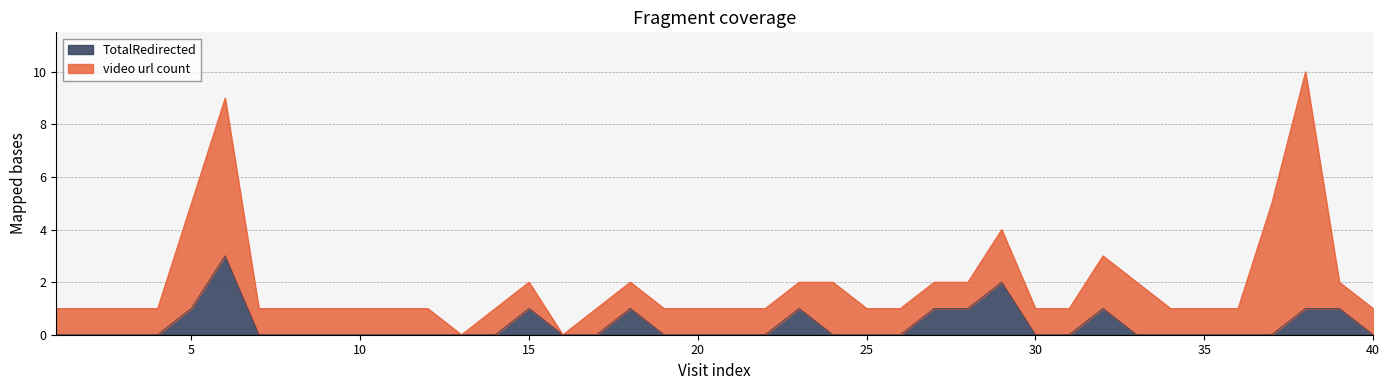

List the labels in order of value, smallest first.

1, 2, 3, 4, 7, 8, 9, 10, 11, 12, 13, 14, 16, 17, 19, 20, 21, 22, 24, 25, 26, 30, 31, 33, 34, 35, 36, 37, 40, 5, 15, 18, 23, 27, 28, 32, 38, 39, 29, 6